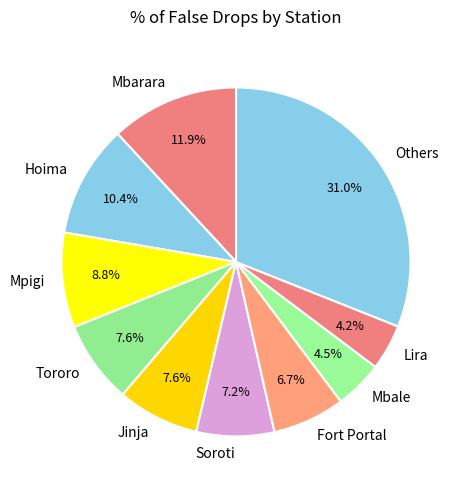

Is there any slice that represents more than half of the pie?

No